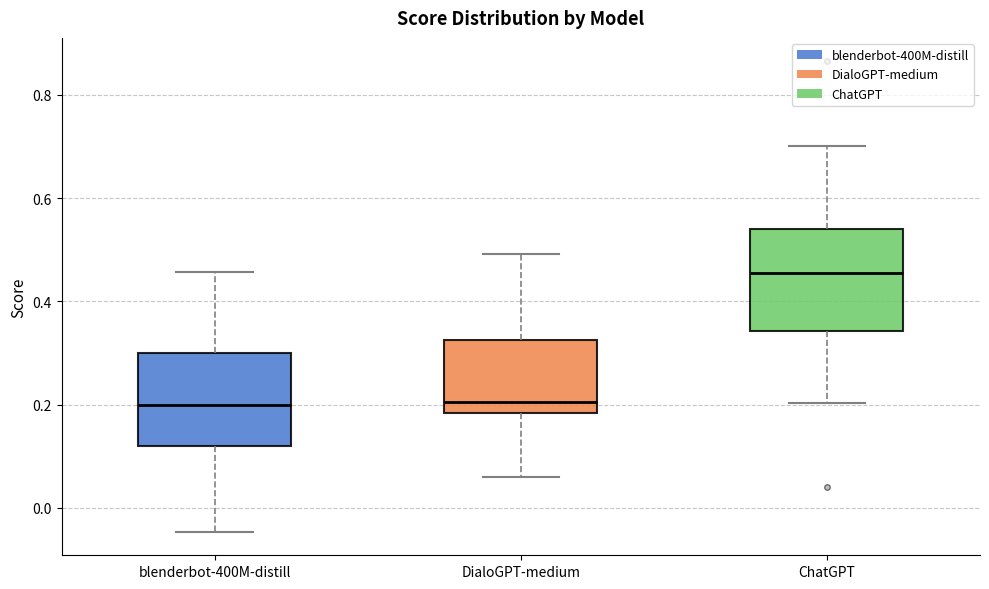

Reading left to right, read every box against the y-axis: the position of its median line, the range the box covers, and the ends of its whiskers. The values are not printed on the chart, so give them approximately, as read against the axis.

blenderbot-400M-distill: median 0.20, box 0.12 to 0.30, whiskers -0.04 to 0.46
DialoGPT-medium: median 0.20, box 0.18 to 0.32, whiskers 0.06 to 0.50
ChatGPT: median 0.46, box 0.34 to 0.54, whiskers 0.20 to 0.70